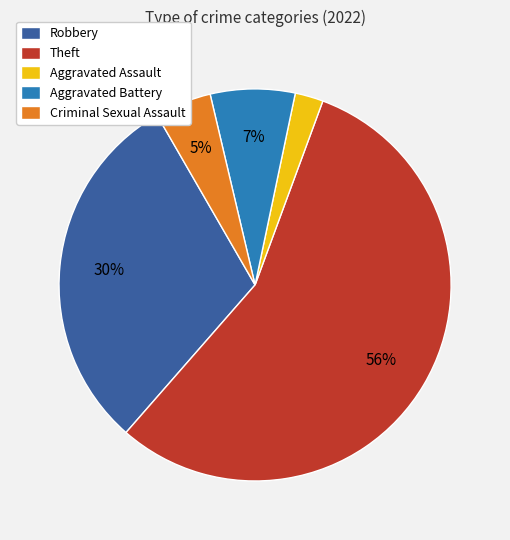

Is there any slice that represents more than half of the pie?

Yes